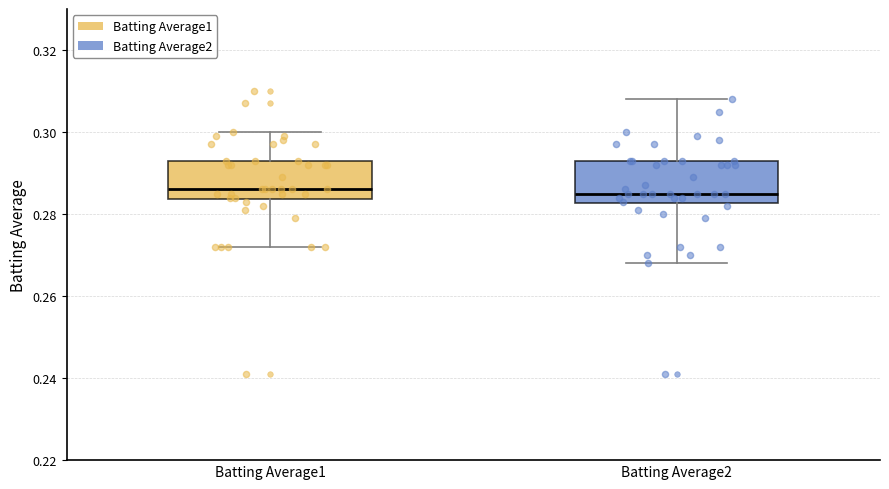

Reading left to right, read every box against the y-axis: the position of its median line, the range the box covers, and the ends of its whiskers. The values are not printed on the chart, so give them approximately, as read against the axis.

Batting Average1: median 0.286, box 0.284 to 0.294, whiskers 0.272 to 0.300
Batting Average2: median 0.286, box 0.282 to 0.294, whiskers 0.268 to 0.308